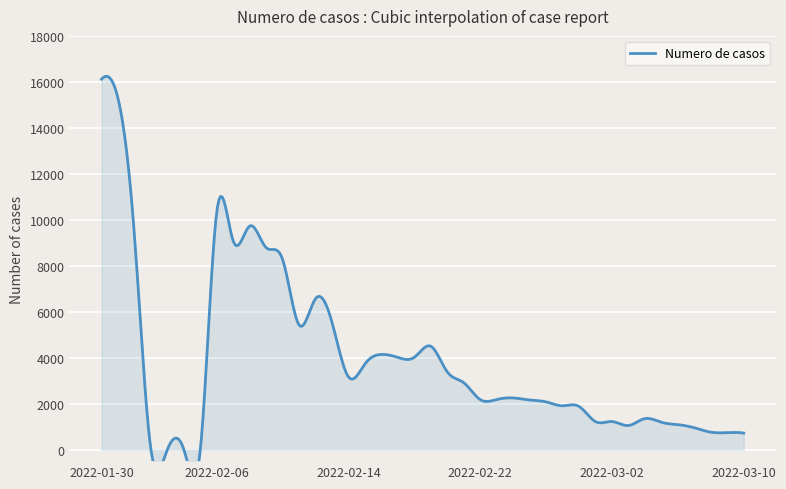

Between 2022-03-05 and 2022-03-08, which is larger?

2022-03-05